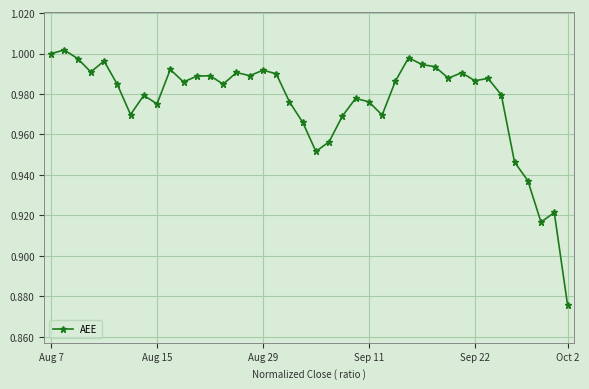

What is the sum of all values?

39.0